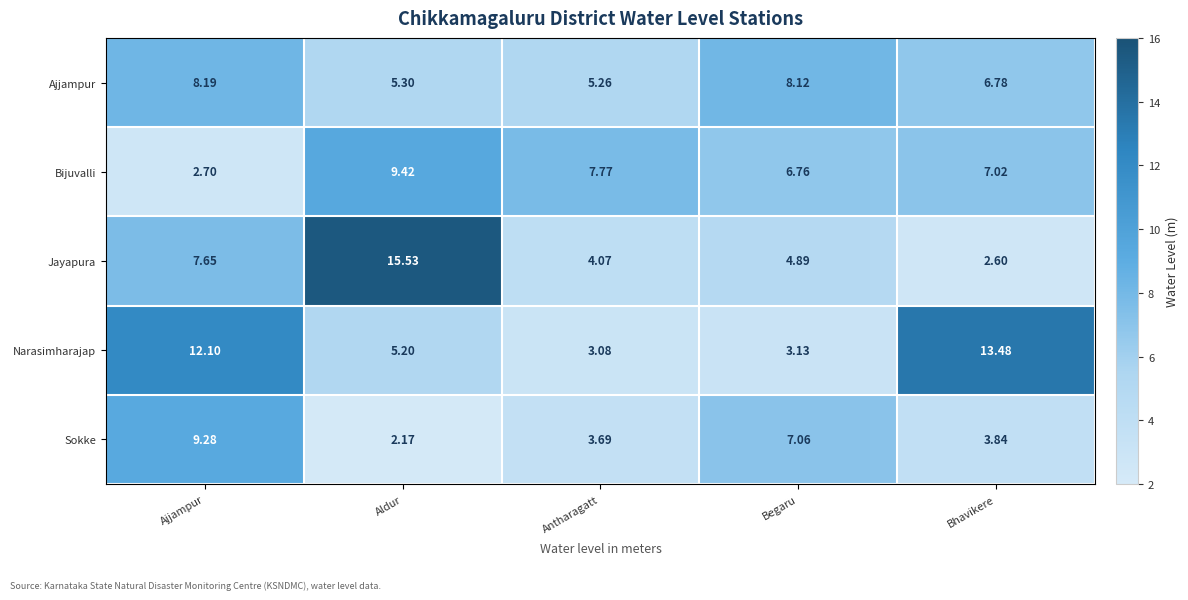

At which label is Narasimharajap closest to 8?

Aldur